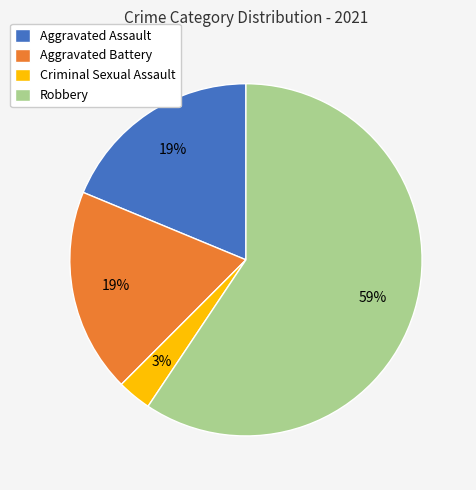

To the nearest percent, what portion does Aggravated Battery represent?

19%